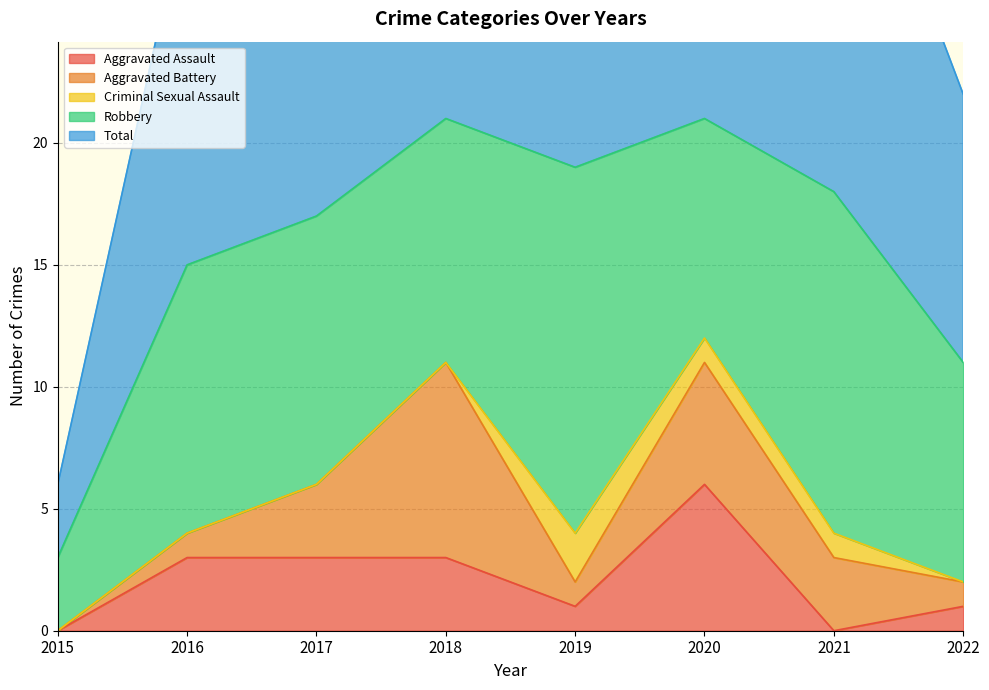

Reading left to right, transcribe all the data shown in this chart.

Aggravated Assault: 2015=0	2016=3	2017=3	2018=3	2019=1	2020=6	2021=0	2022=1
Aggravated Battery: 2015=0	2016=1	2017=3	2018=8	2019=1	2020=5	2021=3	2022=1
Criminal Sexual Assault: 2015=0	2016=0	2017=0	2018=0	2019=2	2020=1	2021=1	2022=0
Robbery: 2015=3	2016=11	2017=11	2018=10	2019=15	2020=9	2021=14	2022=9
Total: 2015=3	2016=15	2017=17	2018=21	2019=20	2020=21	2021=18	2022=11